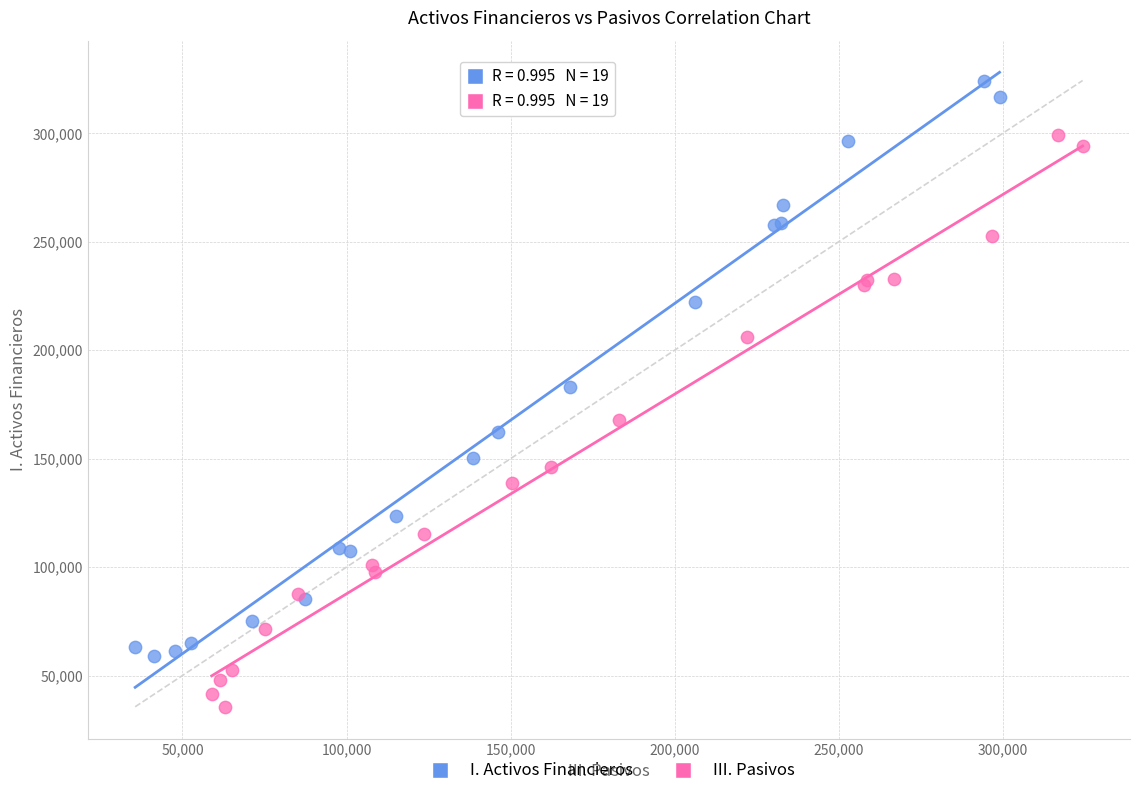

Which series reaches the minimum Y coordinate?

III. Pasivos